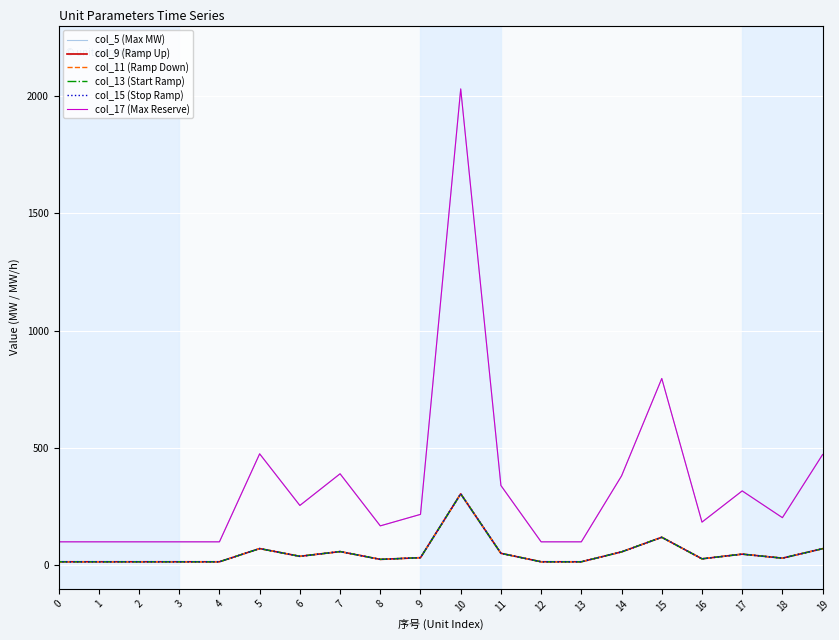

True or false: col_17 (Max Reserve) has more than 1 points higher than both neighbors.

True